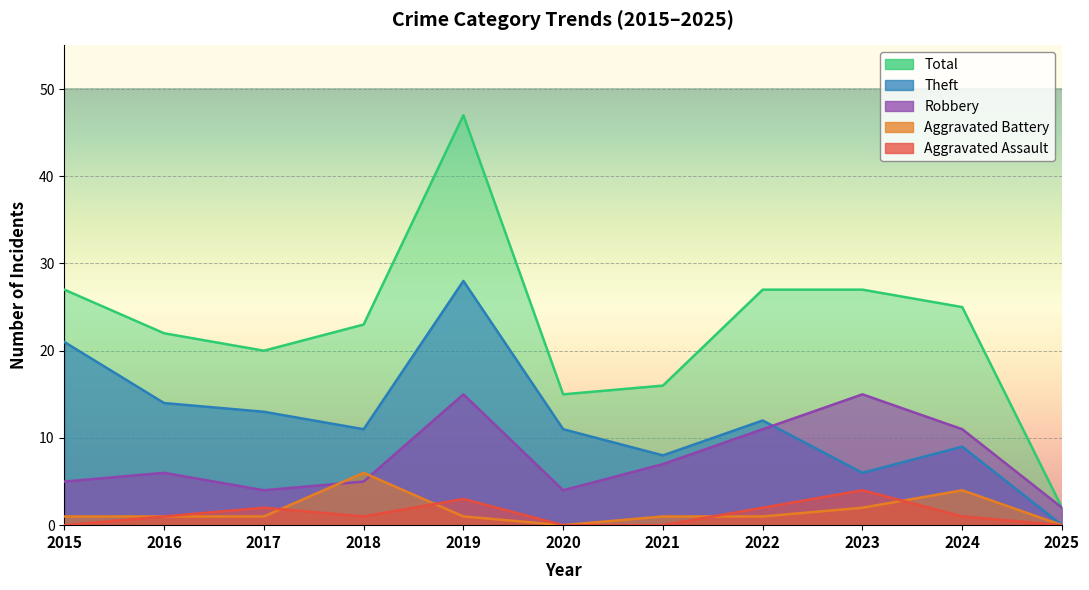

Where is Total nearest to the value 24?

2018